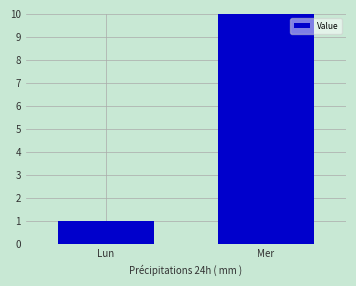

Count the values in the range 1 to 39.

2